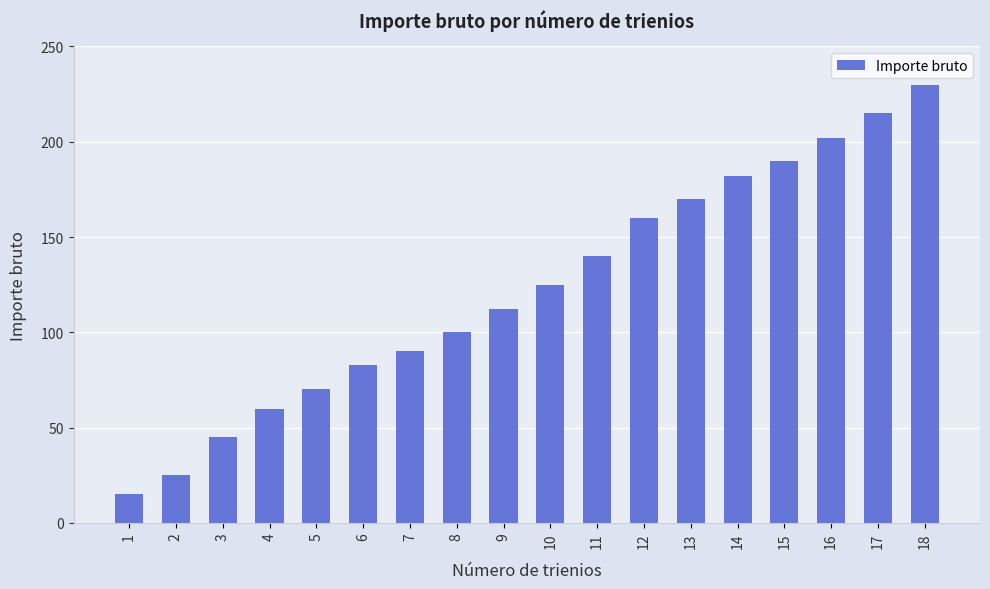

What is the value of the 2nd bar from the left?

25